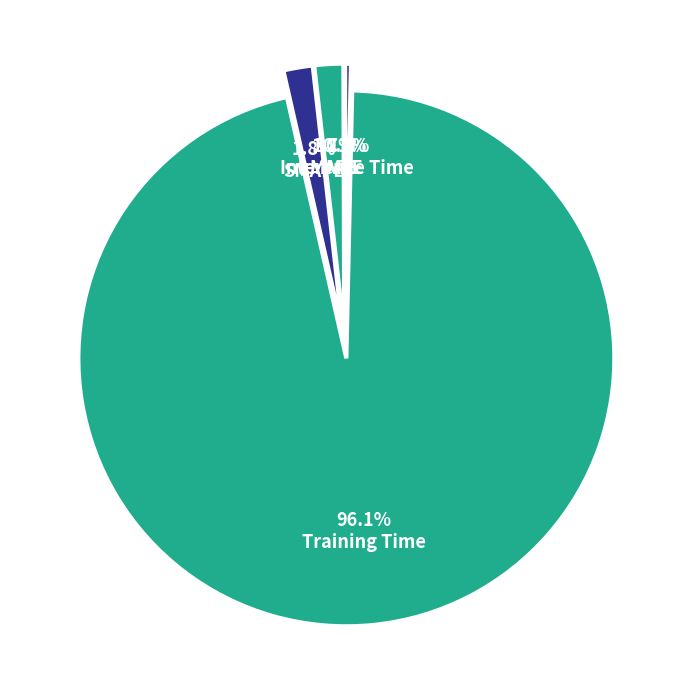

What is the largest slice in the pie chart?

Training Time